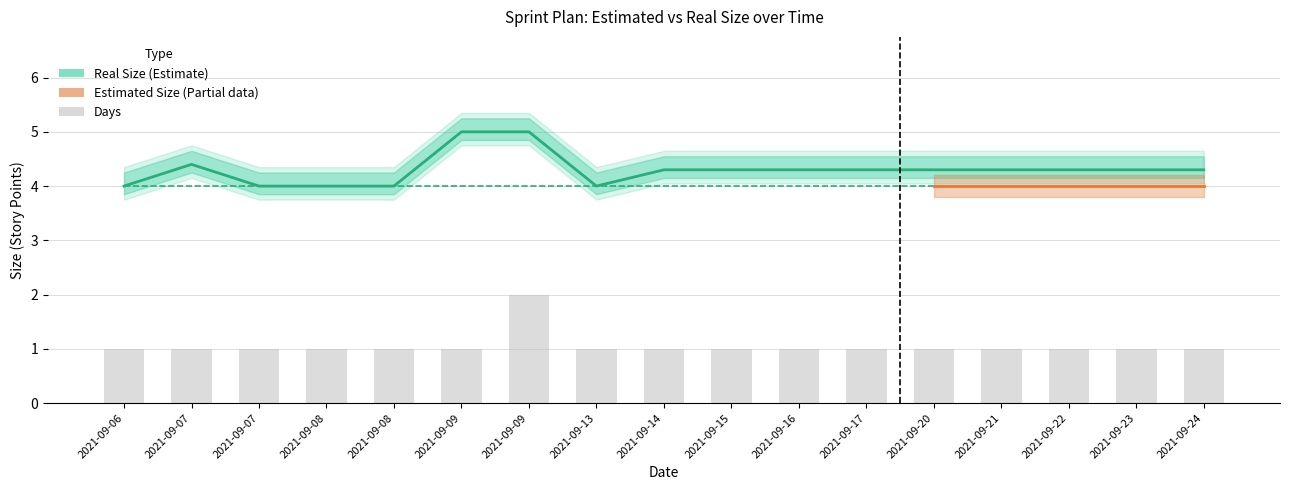

What is the average value of the Days series?

1.1